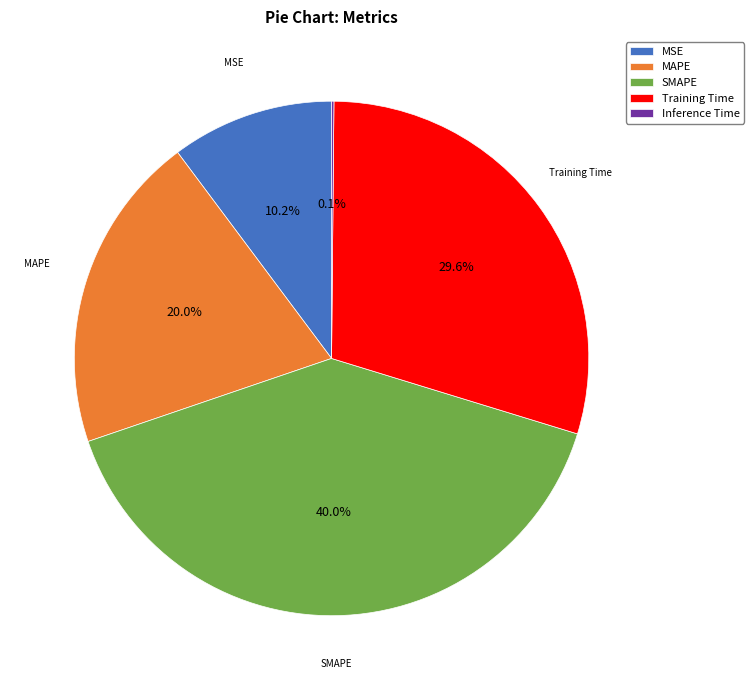

Is it true that MSE is 1% of the pie?

False